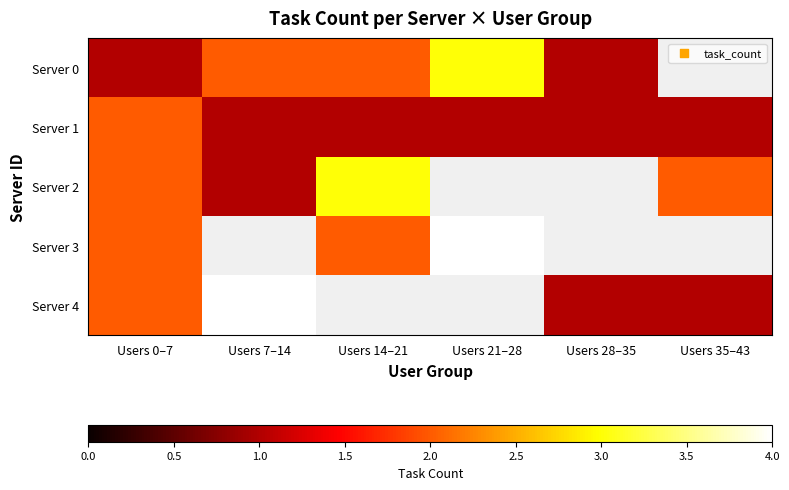

Between Users 0–7 and Users 21–28, which is larger?

Users 21–28